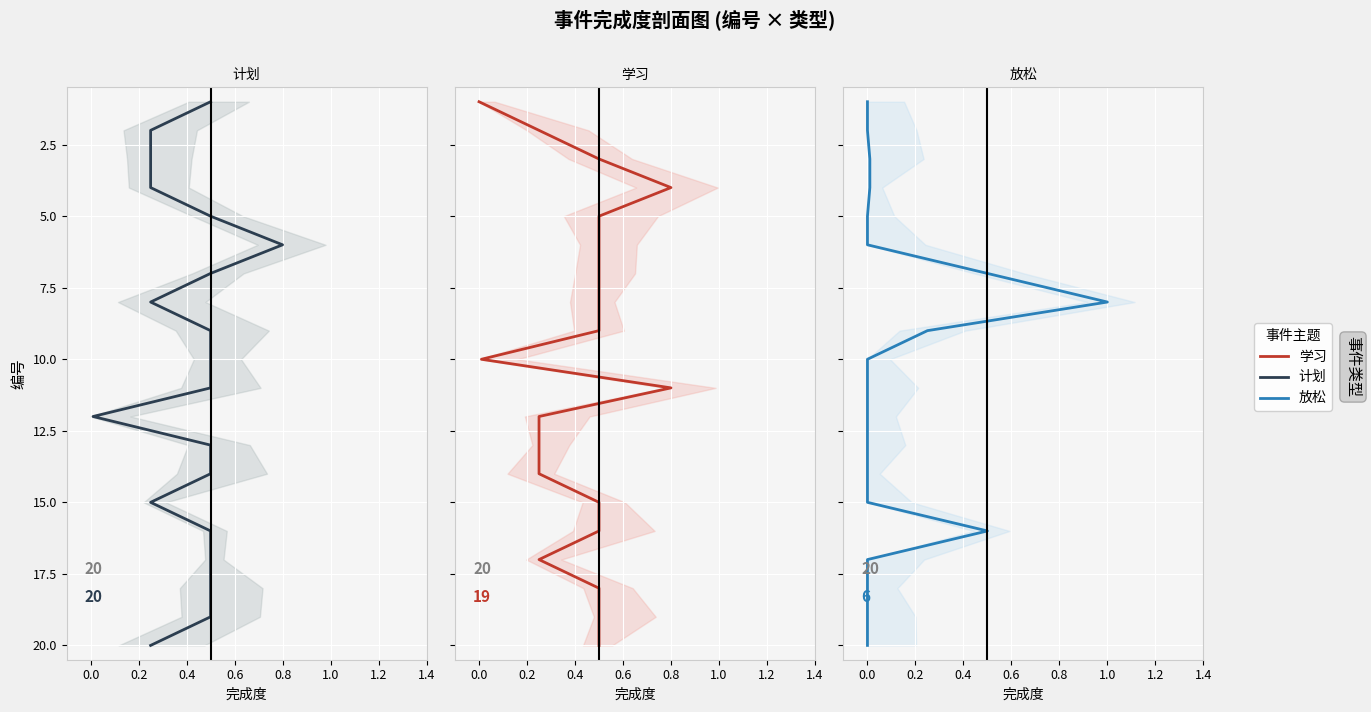

Which has a higher value, 18 or 19?

19